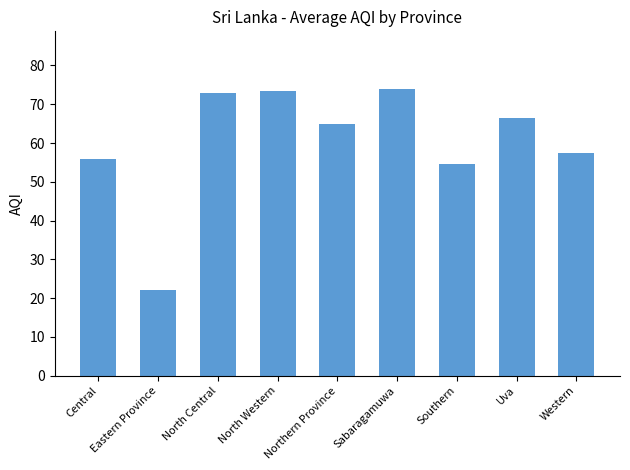

The value at Central is 80.7. True or false?

False